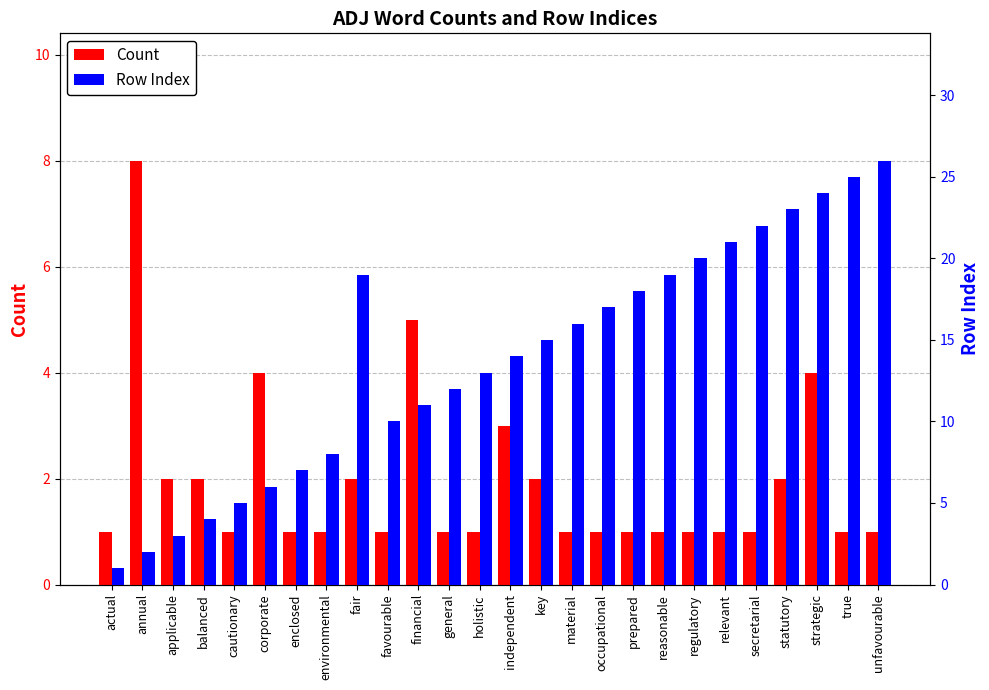

Is it true that Row Index equals 19 at fair?

True